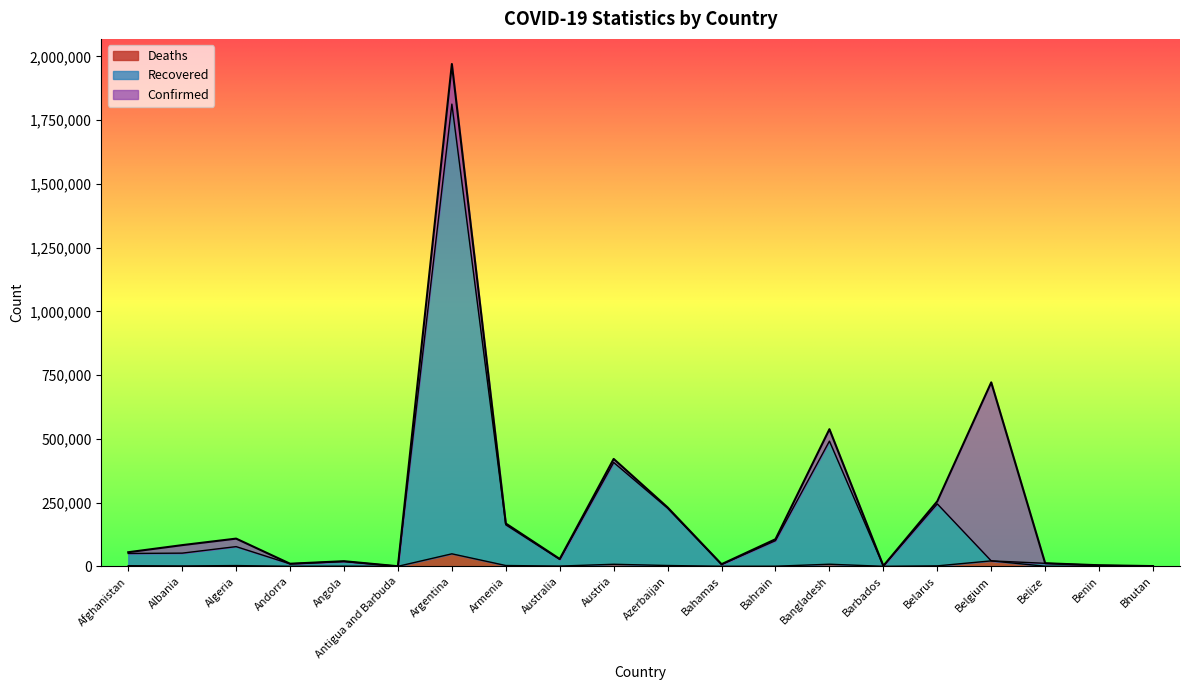

At which label does Recovered reach its minimum?

Antigua and Barbuda